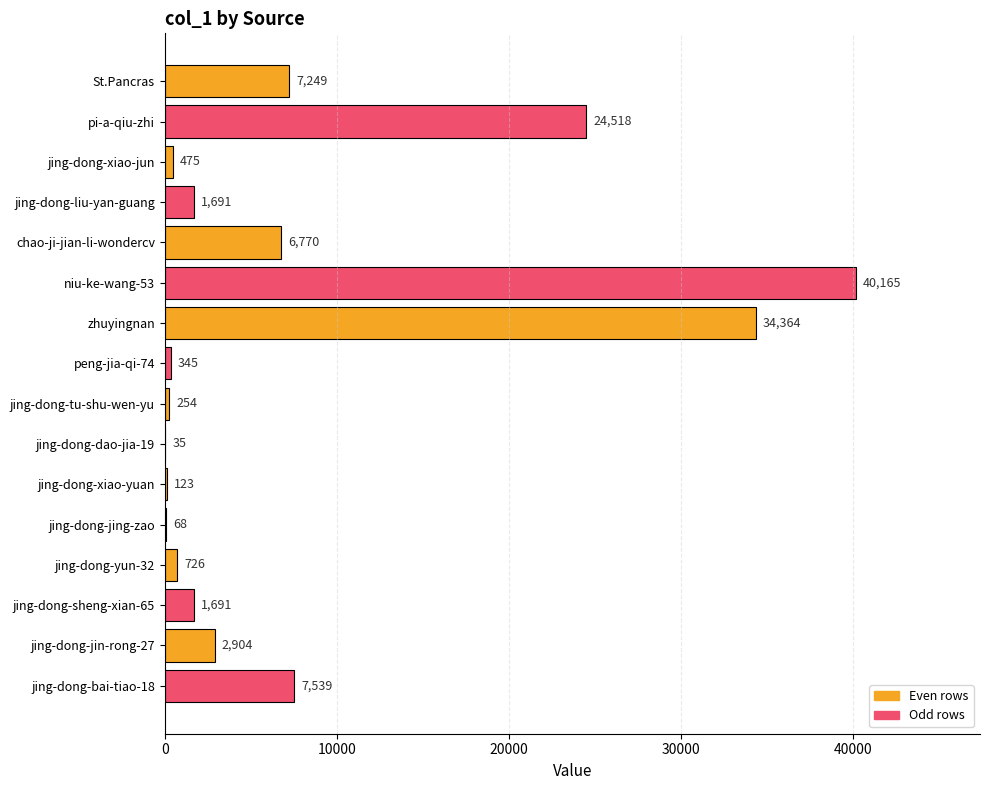

What is the ratio of the value at jing-dong-xiao-jun to the value at peng-jia-qi-74?

1.4